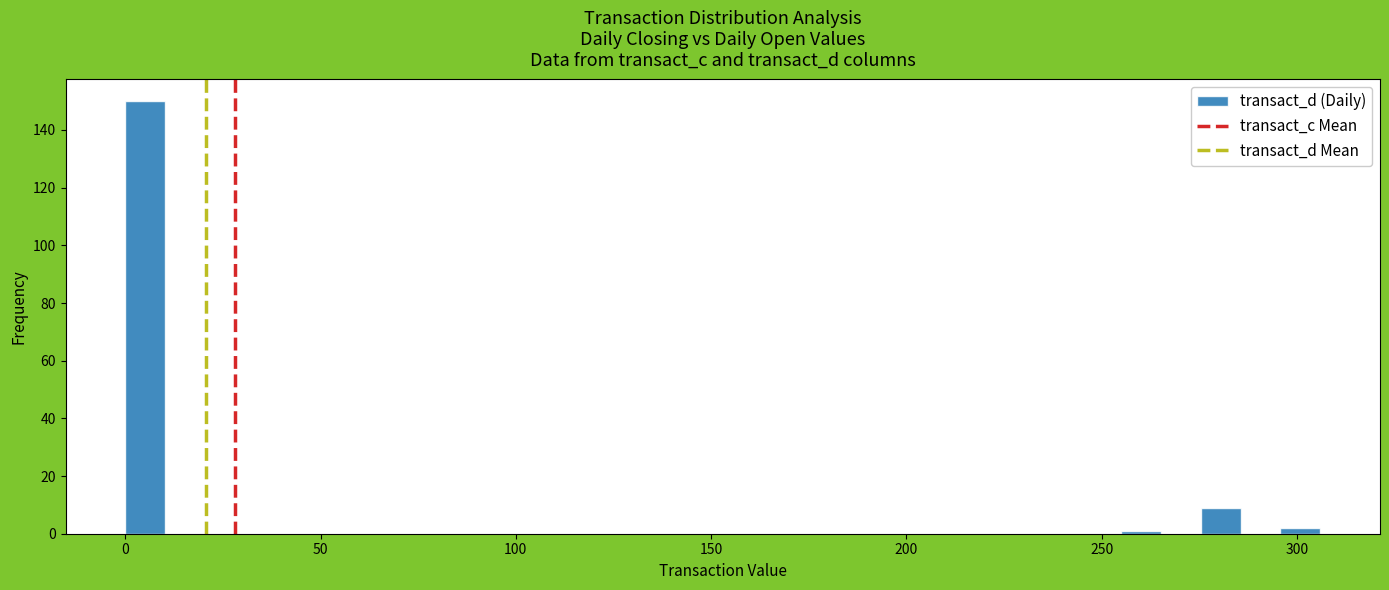

Around what value on the x-axis is the tallest bar? Give the approximate position of its centre, as read against the axis.

5